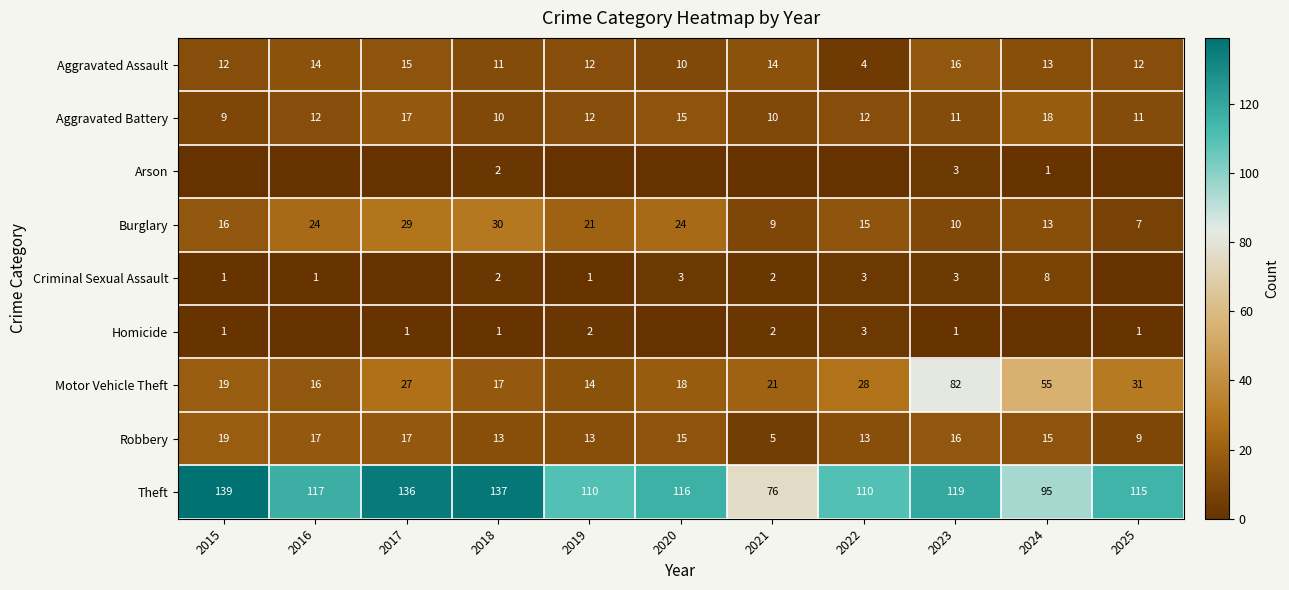

At which label does Robbery first exceed 15?

2015